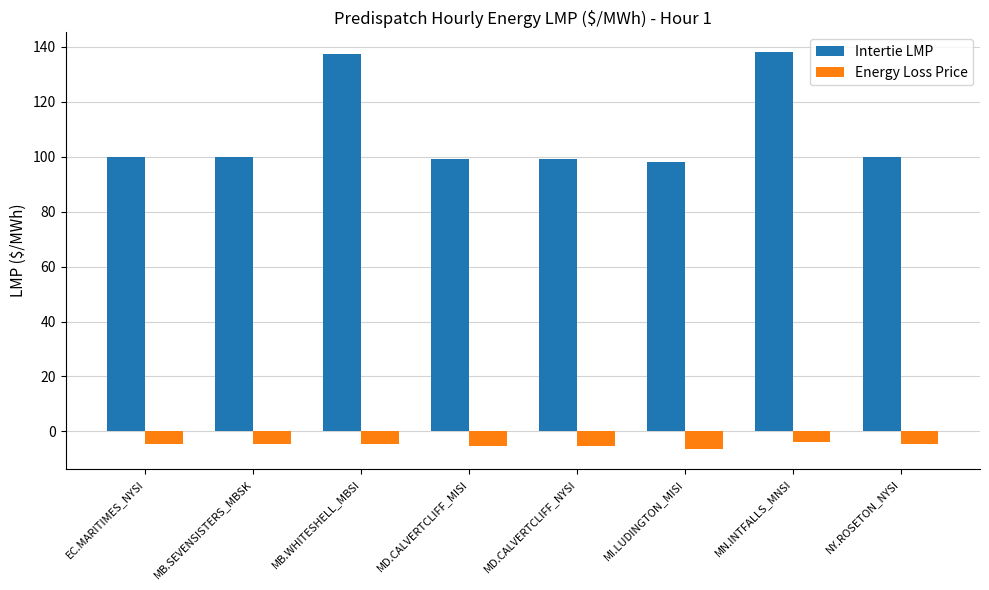

What is the sum of the Intertie LMP values at MD.CALVERTCLIFF_NYSI and MI.LUDINGTON_MISI?

197.1